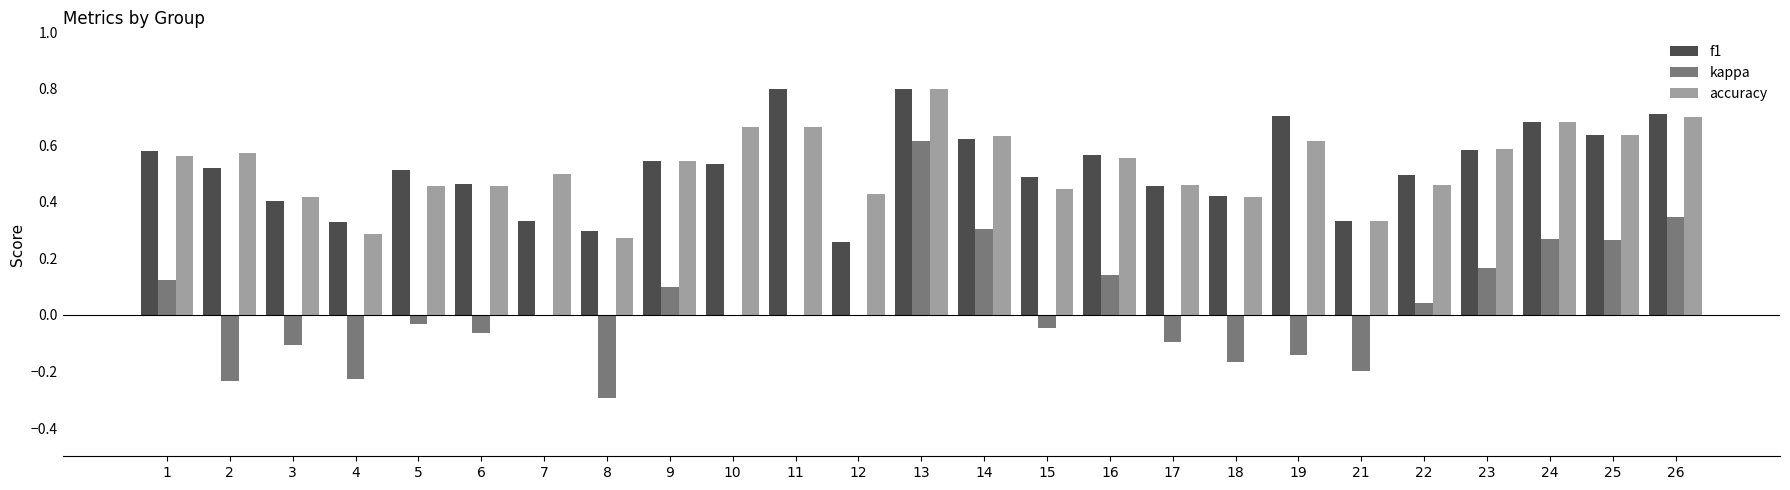

At which label does accuracy reach its peak?

13